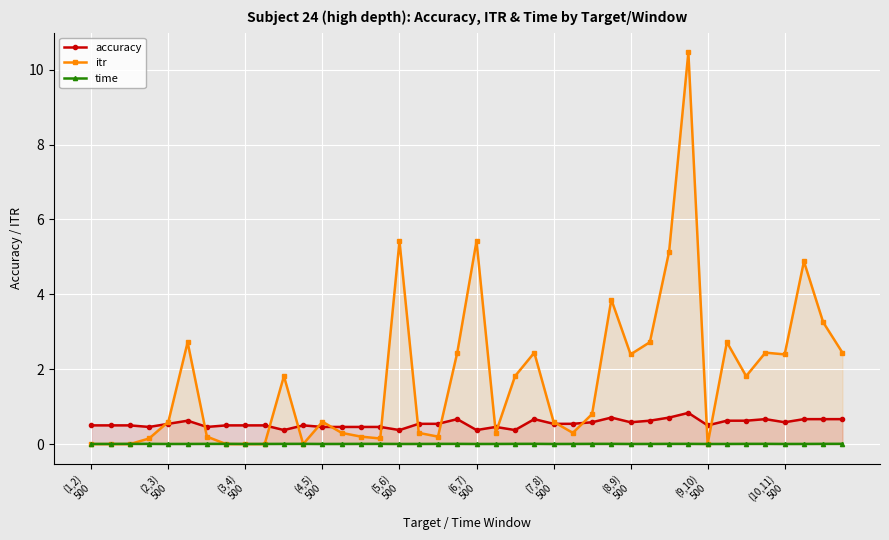

What is the difference between the maximum and second lowest values in the accuracy series?

0.5